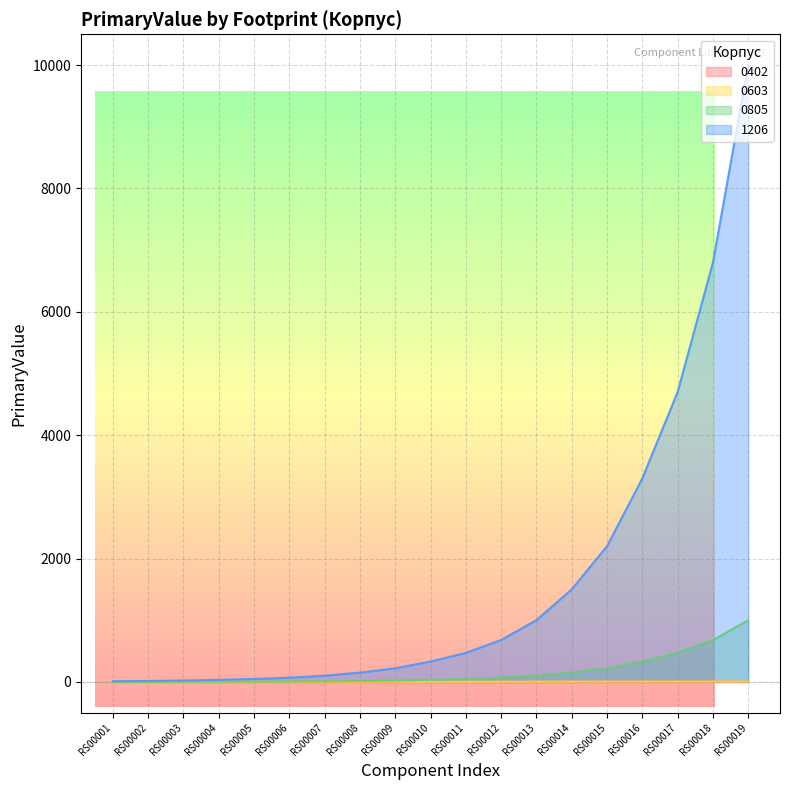

What is the sum of all 0402 values?

21.8